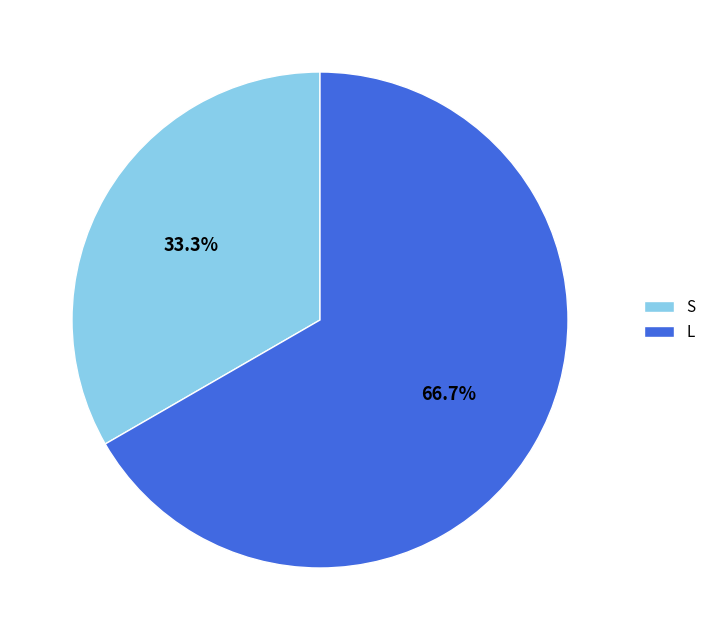

Approximately how many times larger is the value at S compared to L?

0.5